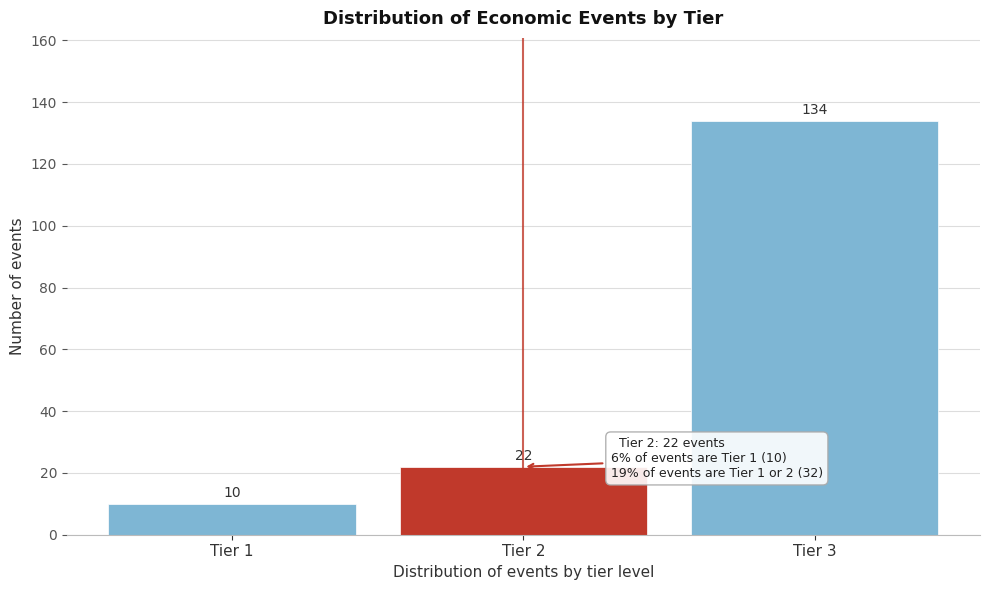

Reading left to right, extract all data points from this chart.

Tier 1=10	Tier 2=22	Tier 3=134